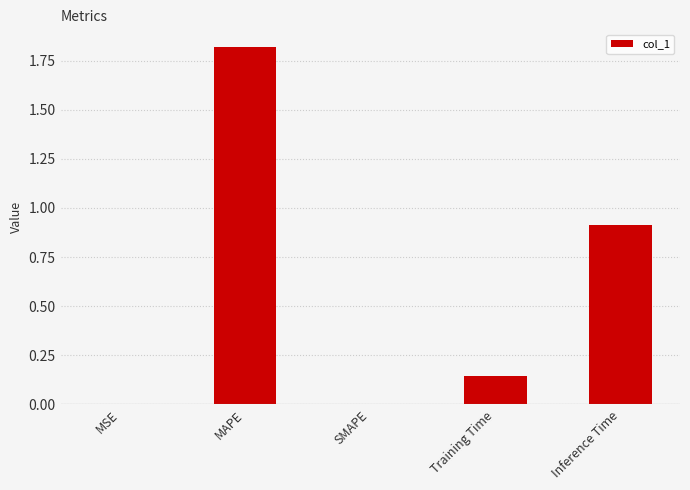

How many distinct data groups are displayed?

1